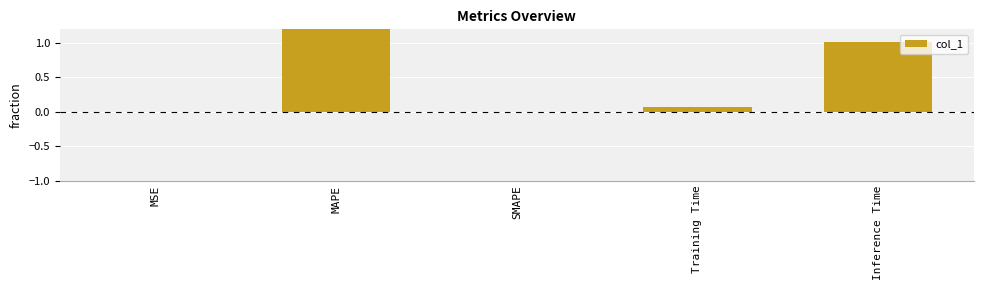

List the labels in order of value, smallest first.

SMAPE, MSE, Training Time, Inference Time, MAPE